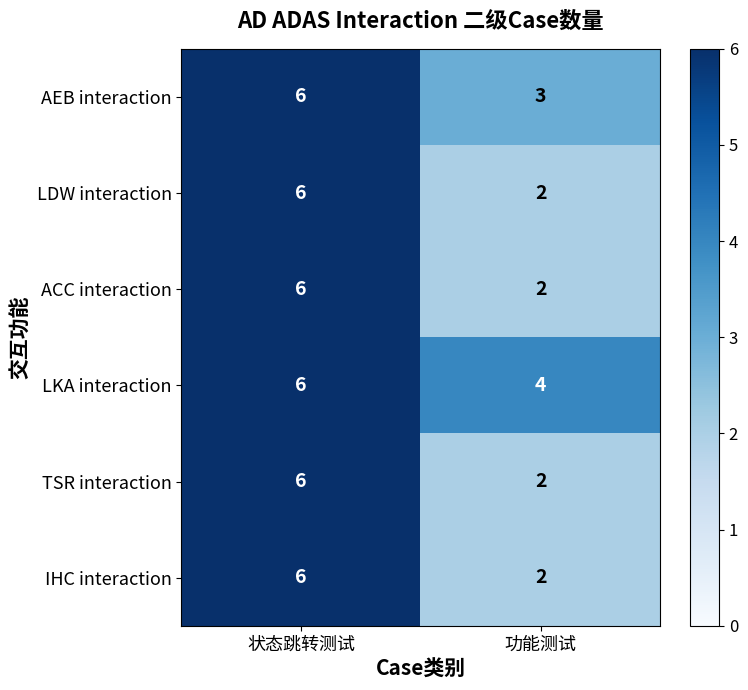

At which category is the sum across all series the highest?

状态跳转测试